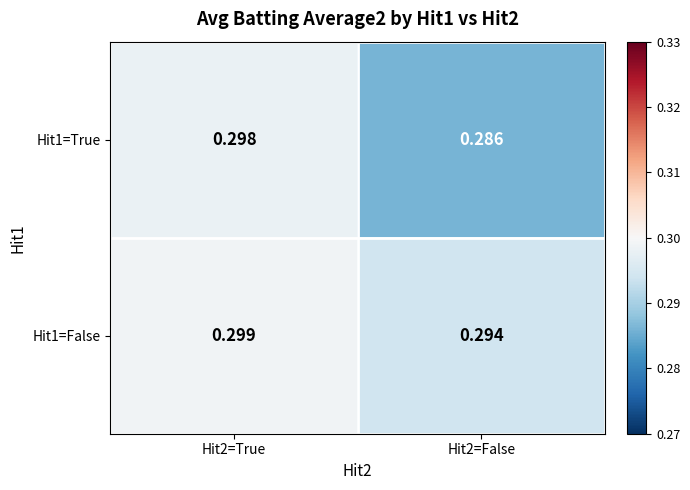

Which category has the lowest value across all series?

Hit2=False